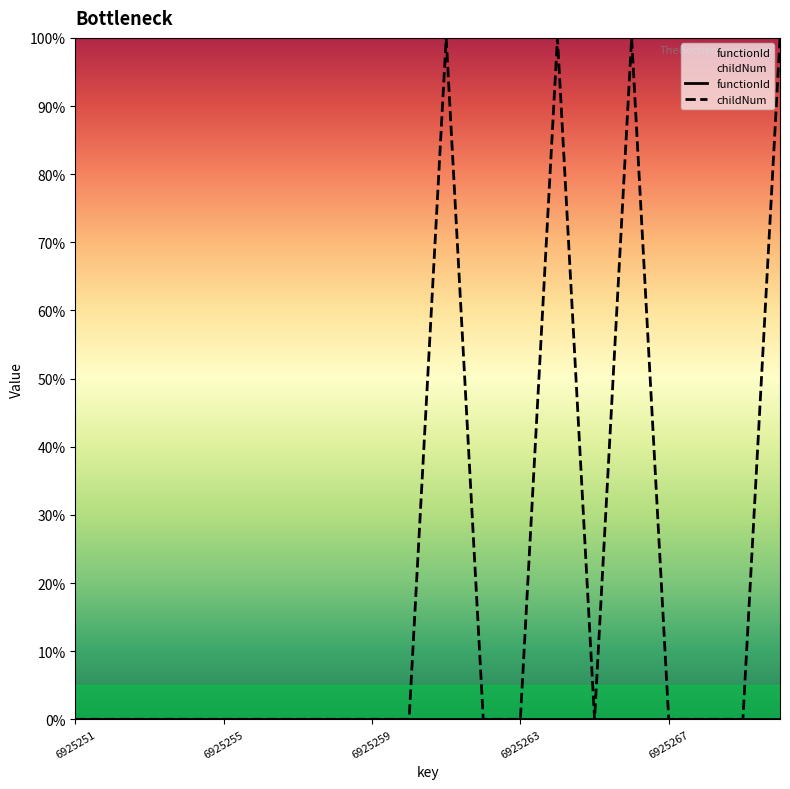

Does the chart display data point markers on the line(s)?

No